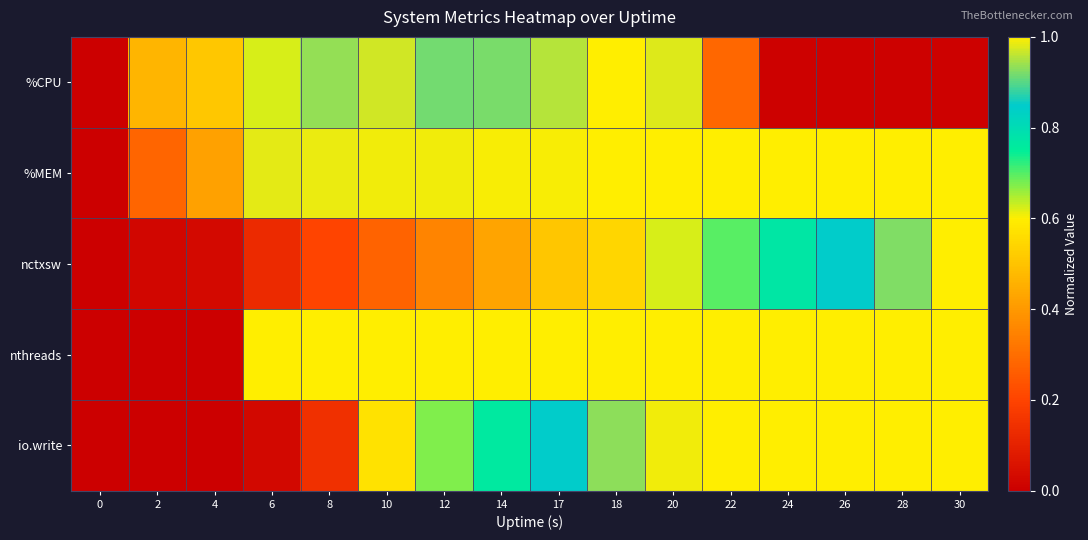

Reading left to right, list all the values displayed in this chart.

%CPU: 0=0.0	2=0.5	4=0.5	6=0.6	8=0.9	10=1.0	12=0.9	14=0.9	17=1.0	18=1.0	20=1.0	22=0.3	24=0.0	26=0.0	28=0.0	30=0.0
%MEM: 0=0.0	2=0.3	4=0.4	6=1.0	8=1.0	10=1.0	12=1.0	14=1.0	17=1.0	18=1.0	20=1.0	22=1.0	24=1.0	26=1.0	28=1.0	30=1.0
nctxsw: 0=0.0	2=0.0	4=0.0	6=0.1	8=0.2	10=0.3	12=0.4	14=0.4	17=0.5	18=0.5	20=0.6	22=0.7	24=0.8	26=0.8	28=0.9	30=1.0
nthreads: 0=0.0	2=0.0	4=0.0	6=1.0	8=1.0	10=1.0	12=1.0	14=1.0	17=1.0	18=1.0	20=1.0	22=1.0	24=1.0	26=1.0	28=1.0	30=1.0
io.write: 0=0.0	2=0.0	4=0.0	6=0.0	8=0.1	10=0.6	12=0.7	14=0.8	17=0.8	18=0.9	20=1.0	22=1.0	24=1.0	26=1.0	28=1.0	30=1.0